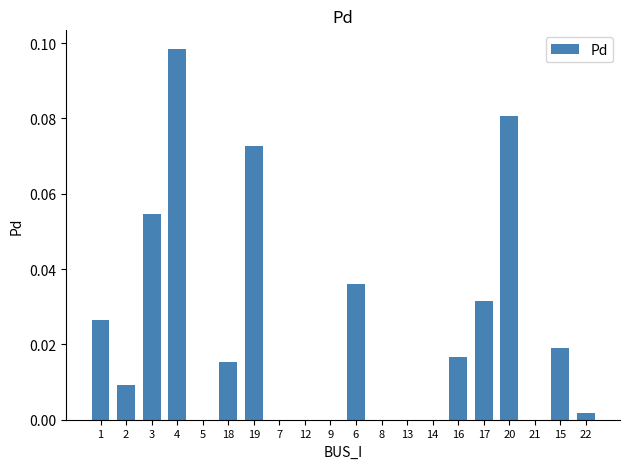

What is the change in value from 3 to 21?

-0.1